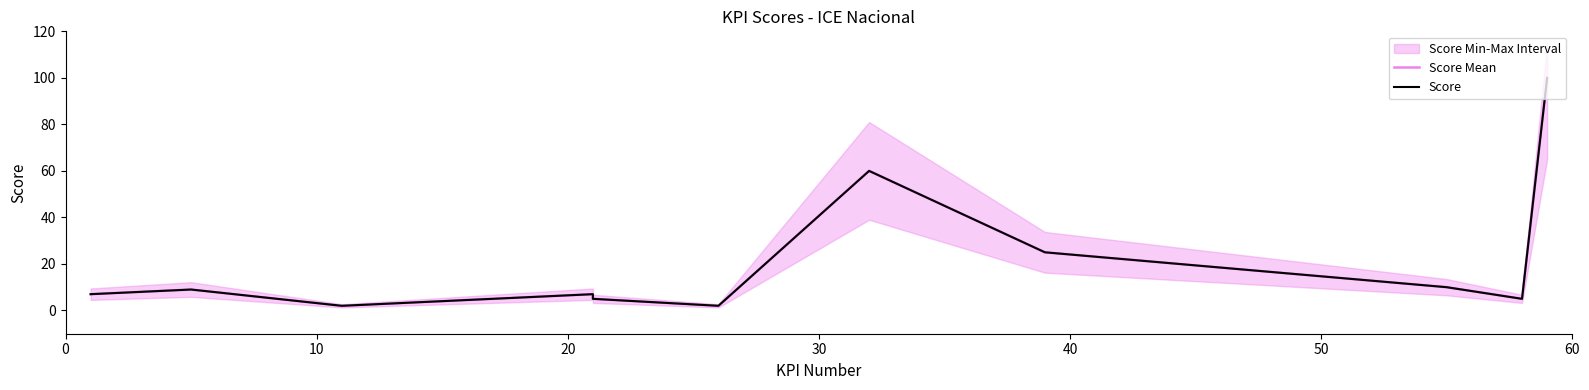

What is the label of the 2nd point from the left?

10